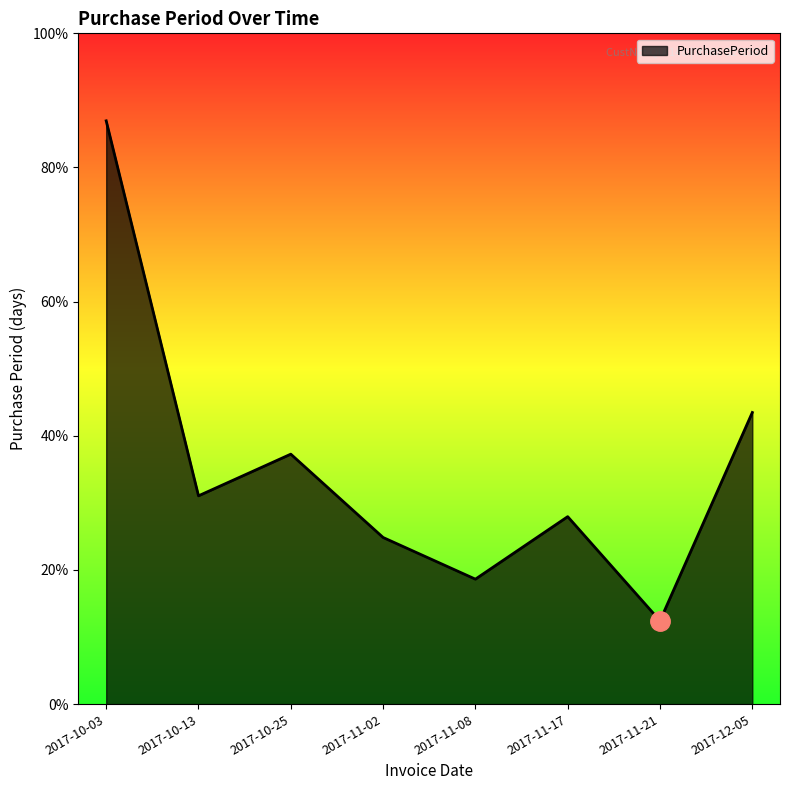

Which has a higher value, 2017-11-08 or 2017-10-03?

2017-10-03